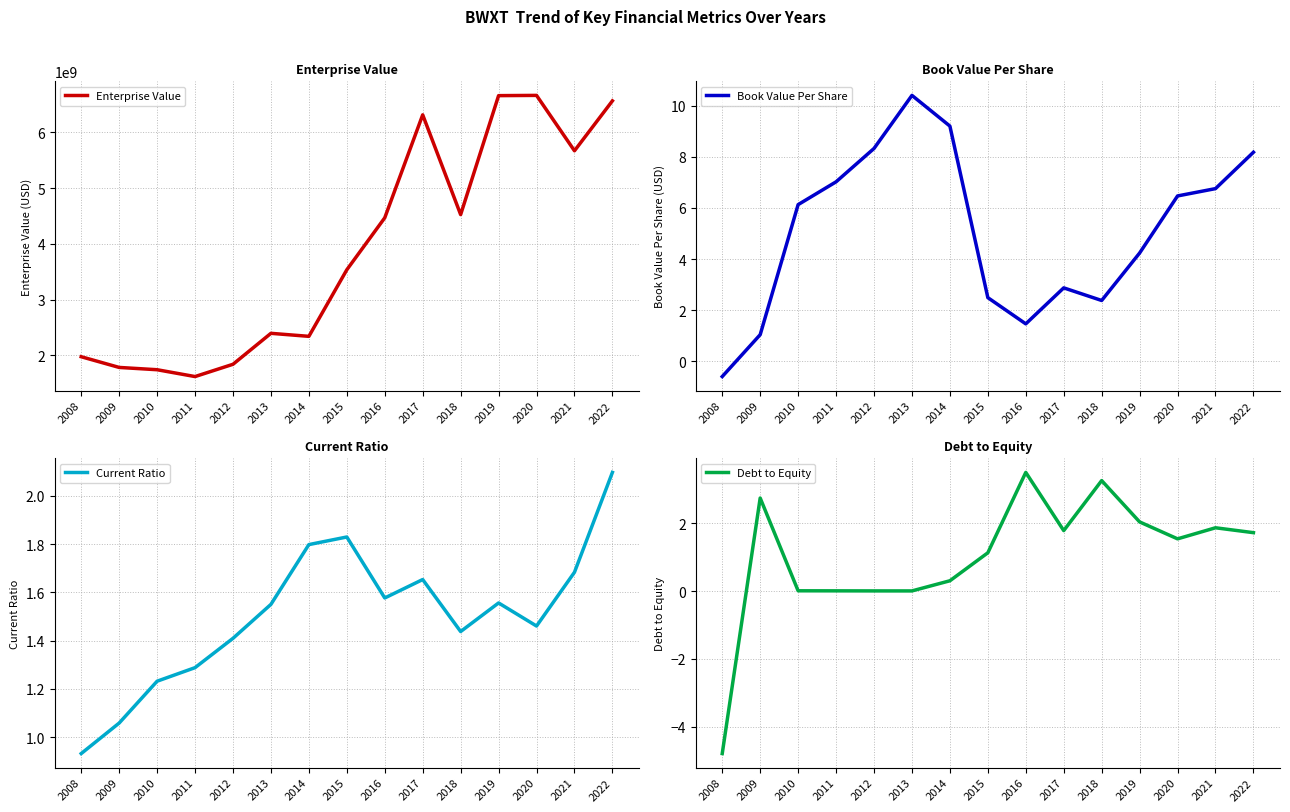

At which category does the chart reach its minimum across all series?

2008